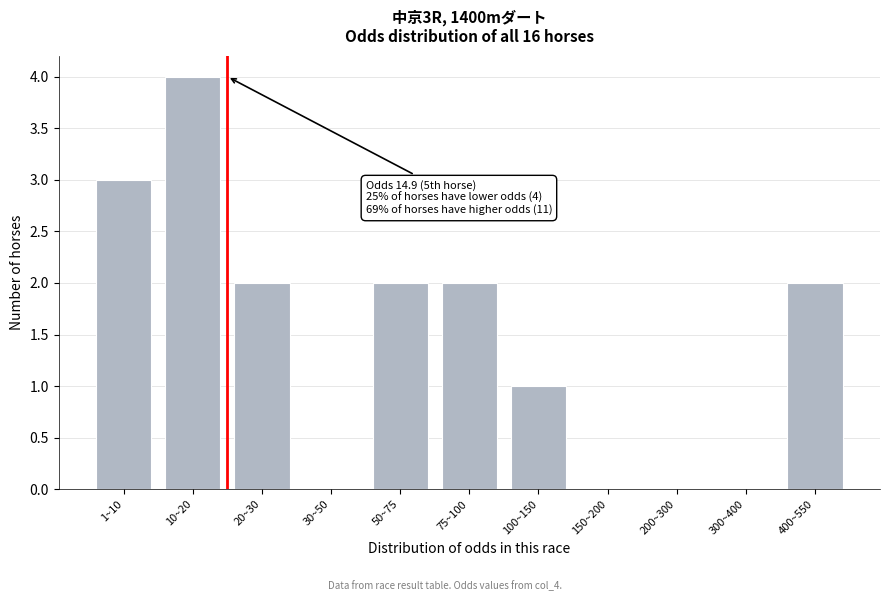

Reading left to right, extract all data points from this chart.

1~10=3	10~20=4	20~30=2	30~50=0	50~75=2	75~100=2	100~150=1	150~200=0	200~300=0	300~400=0	400~550=2